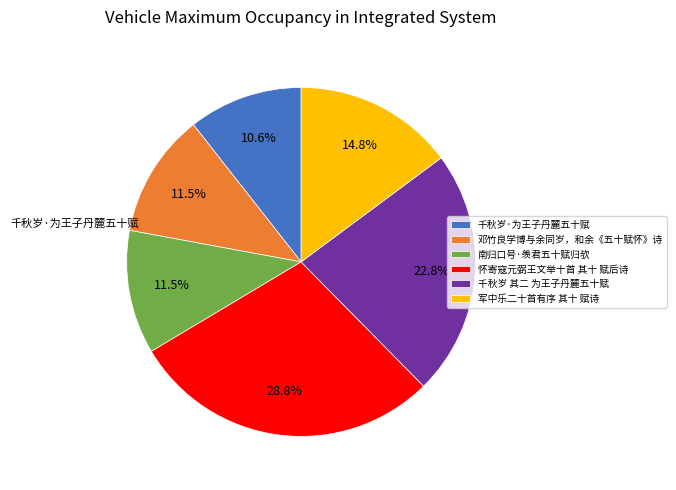

What is the ratio of the value at 千秋岁·为王子丹麓五十赋 to the value at 军中乐二十首有序 其十 赋诗?

0.7